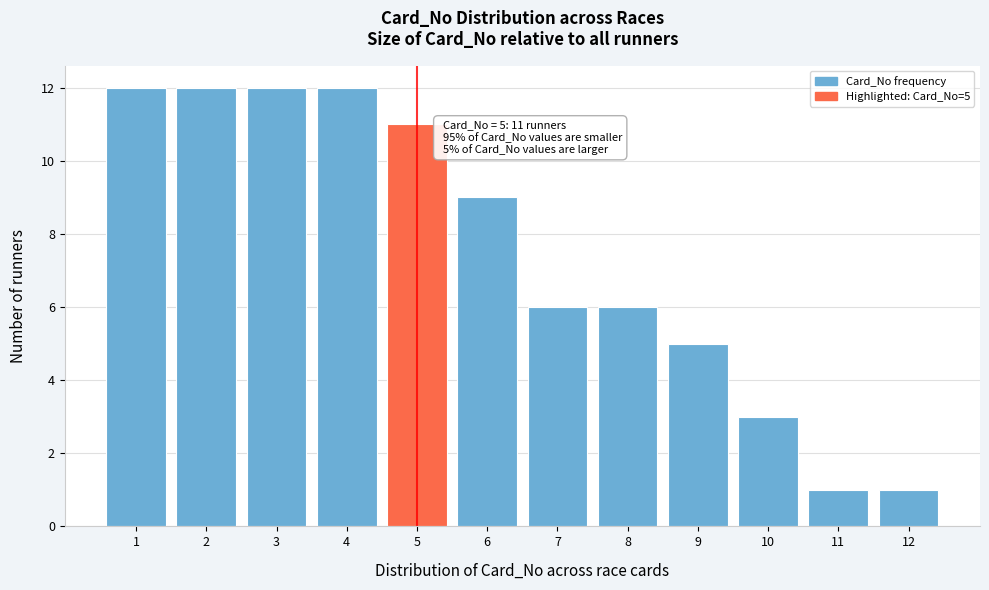

Reading right to left, list all the values displayed in this chart.

1	1	3	5	6	6	9	11	12	12	12	12